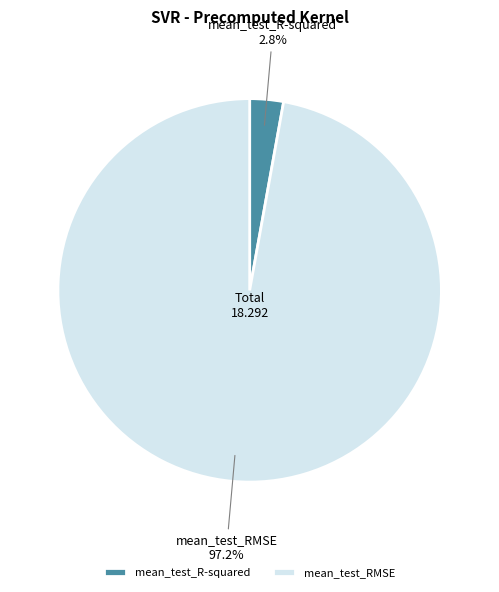

True or false: mean_test_R-squared accounts for 3% of the total.

True